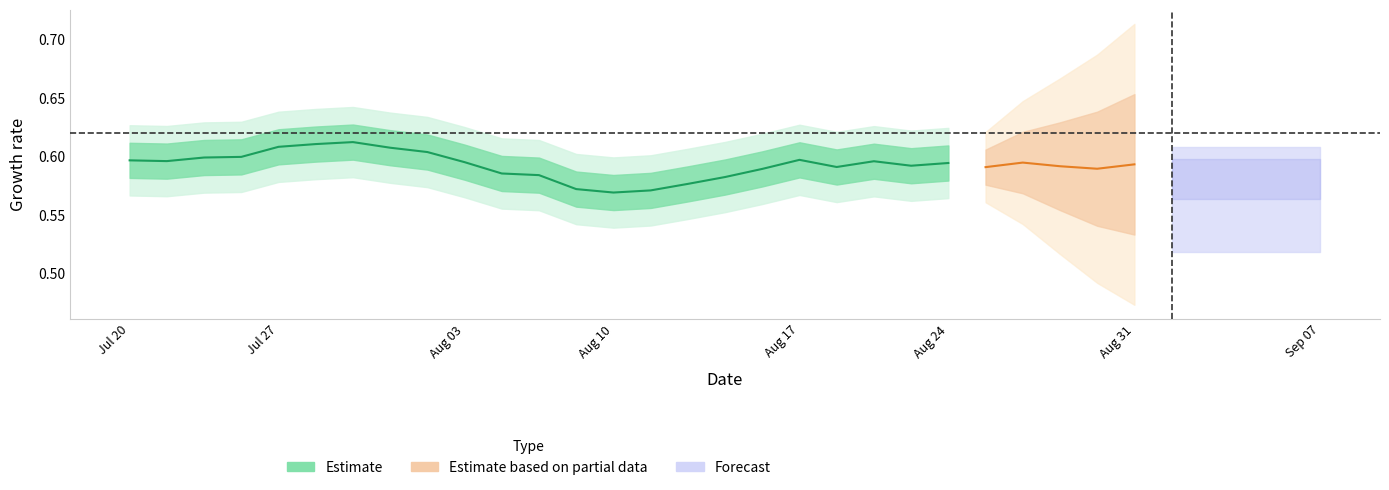

How many y_pred values are between 0 and 1?

40